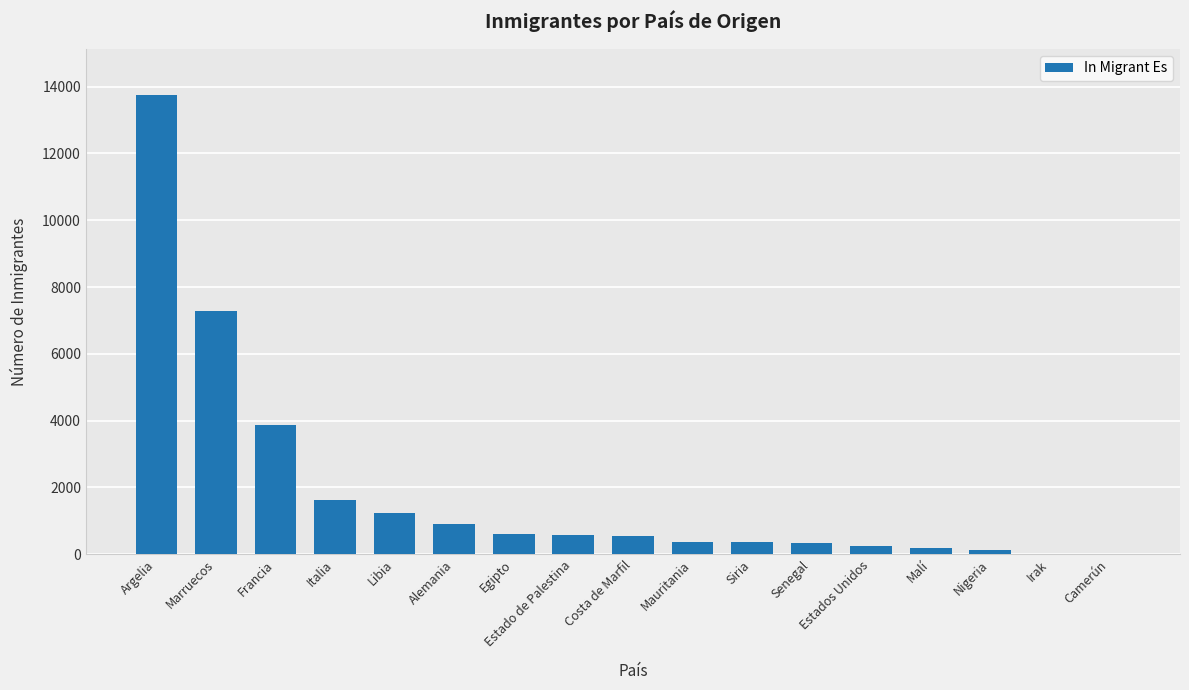

What is the sum of all values?

32025